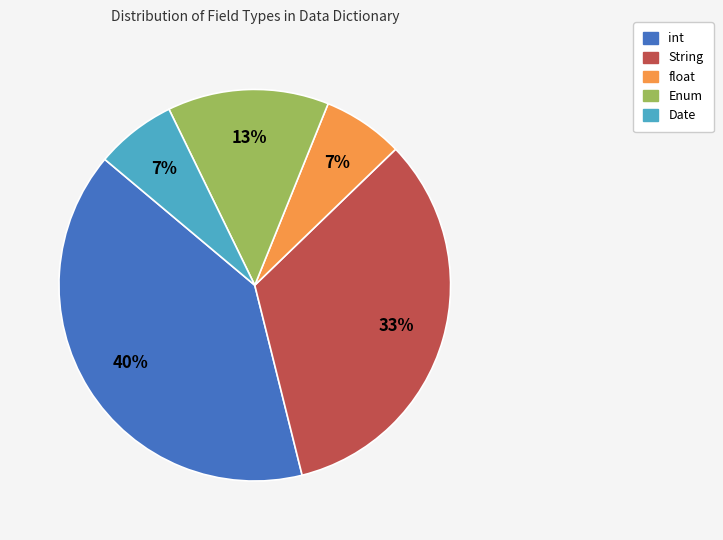

To the nearest percent, what is the combined percentage of Enum and int?

53%